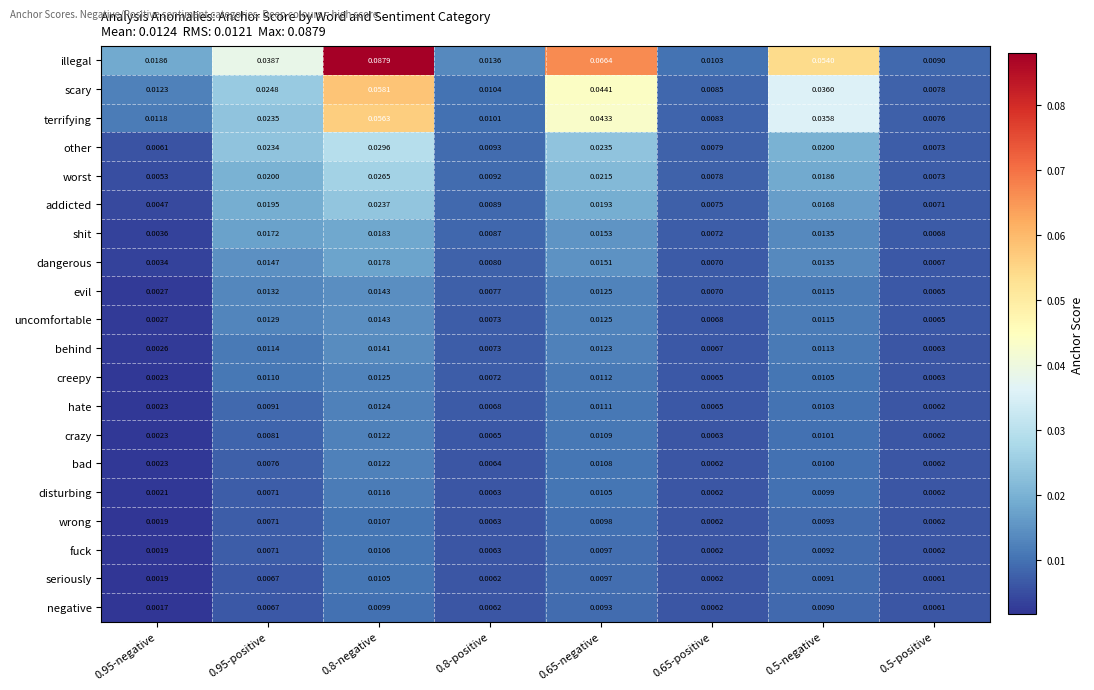

Which series has the largest total across all categories?

illegal